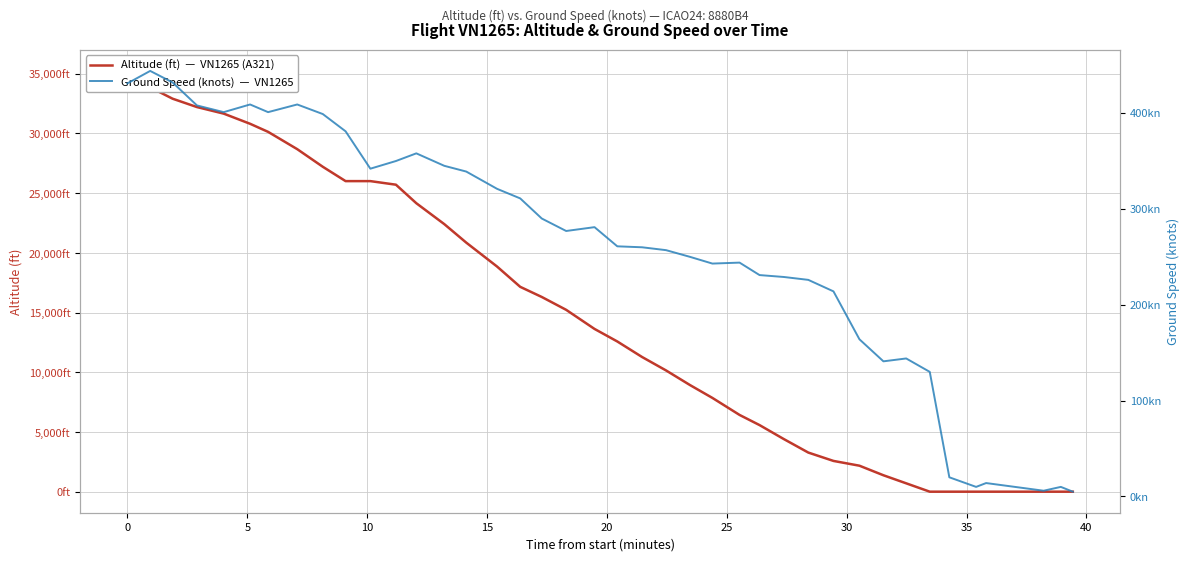

Which series has the widest spread of values?

altitude